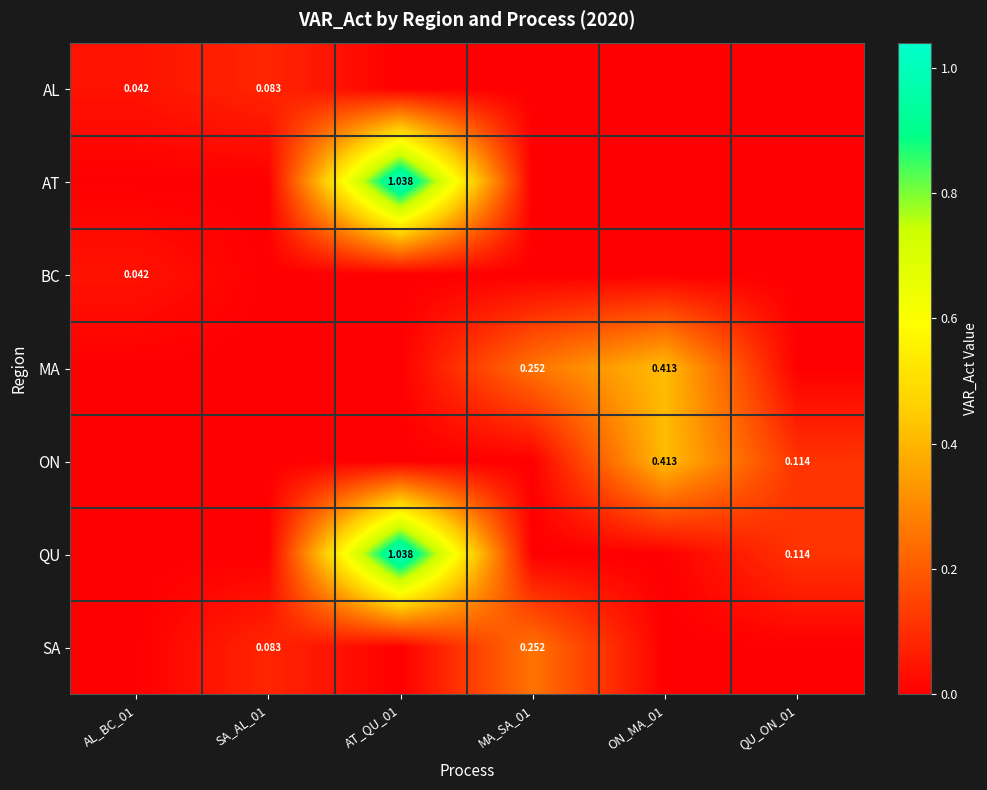

Rank the series at AL_BC_01 from highest to lowest value.

AL, BC, AT, MA, ON, QU, SA